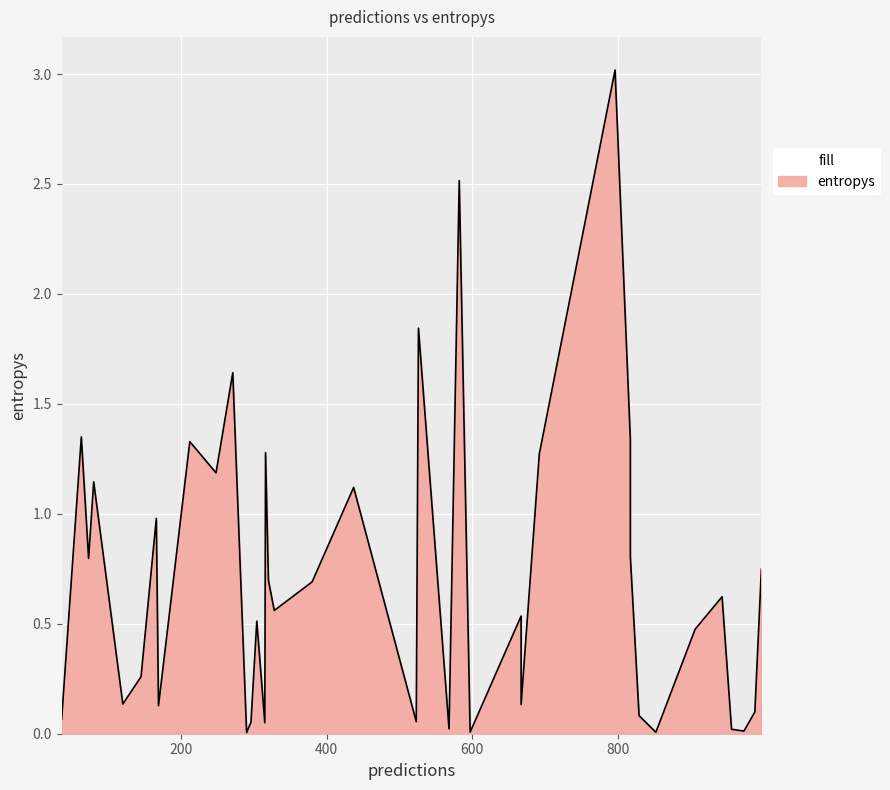

Between 28 and 13, which is larger?

13